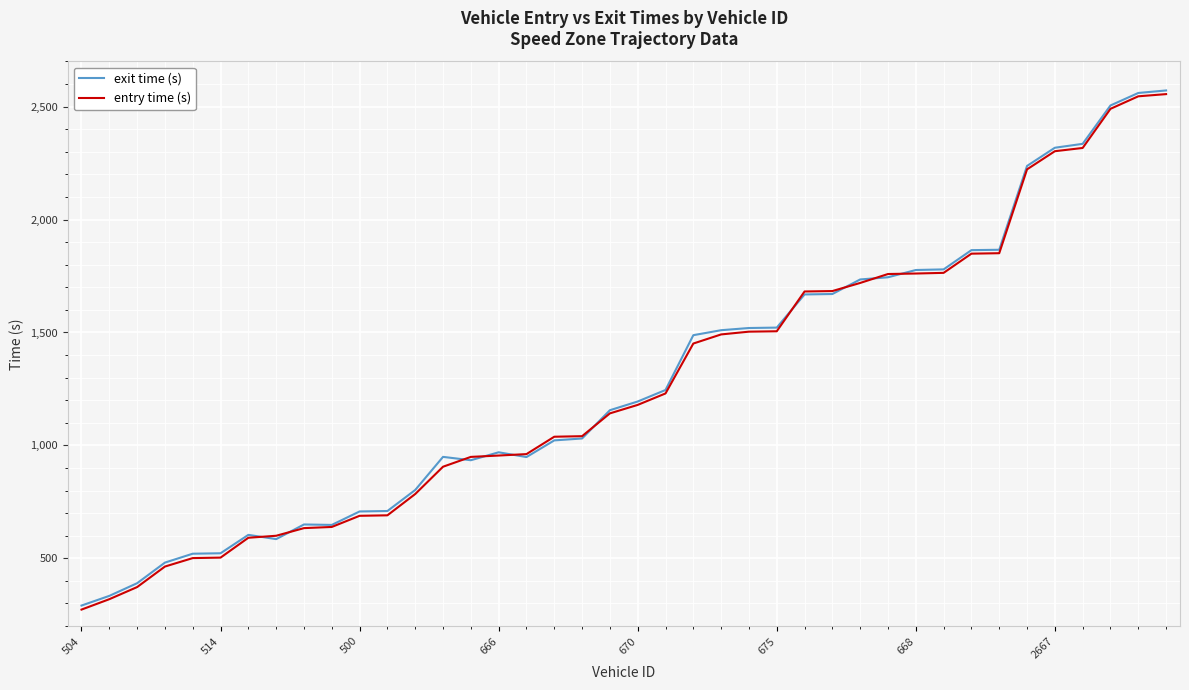

What is the maximum value for exit time (s)?

2571.7